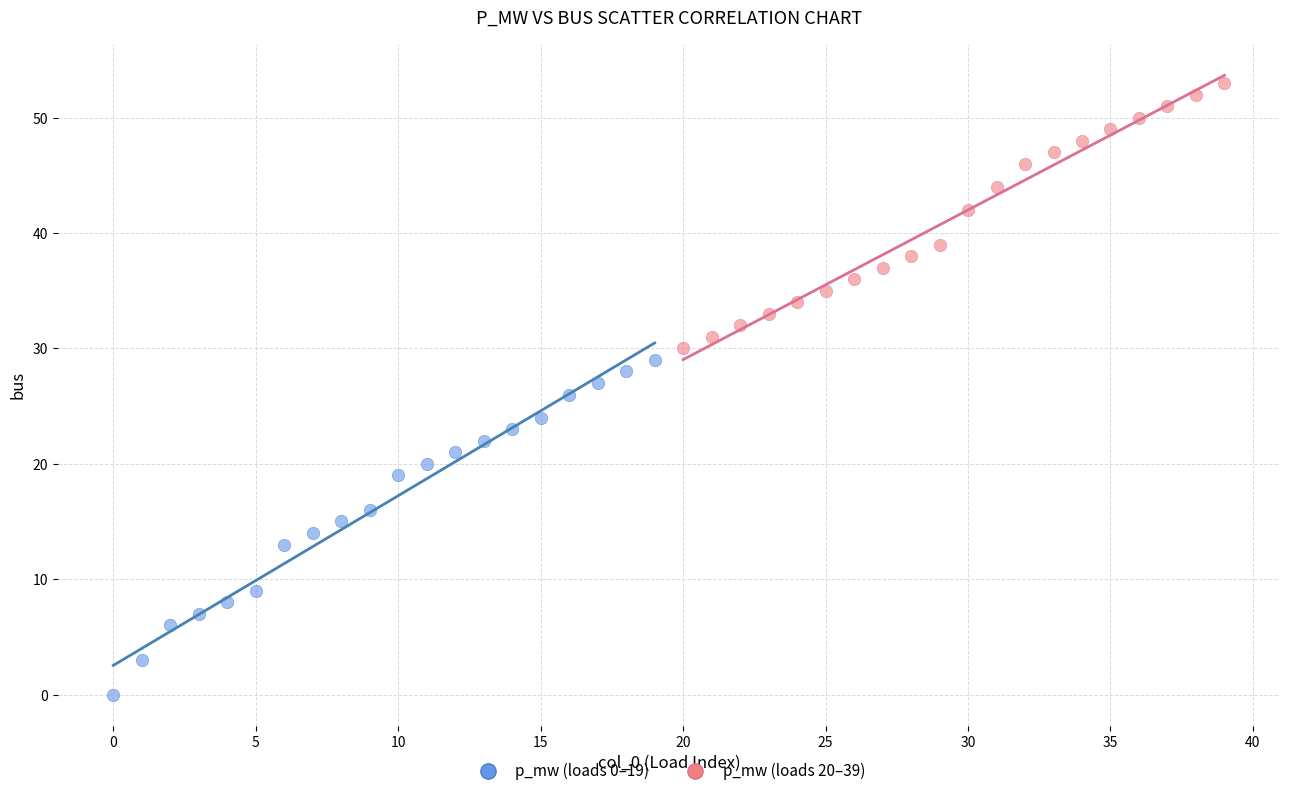

Which series reaches the minimum Y coordinate?

p_mw (loads 0–19)